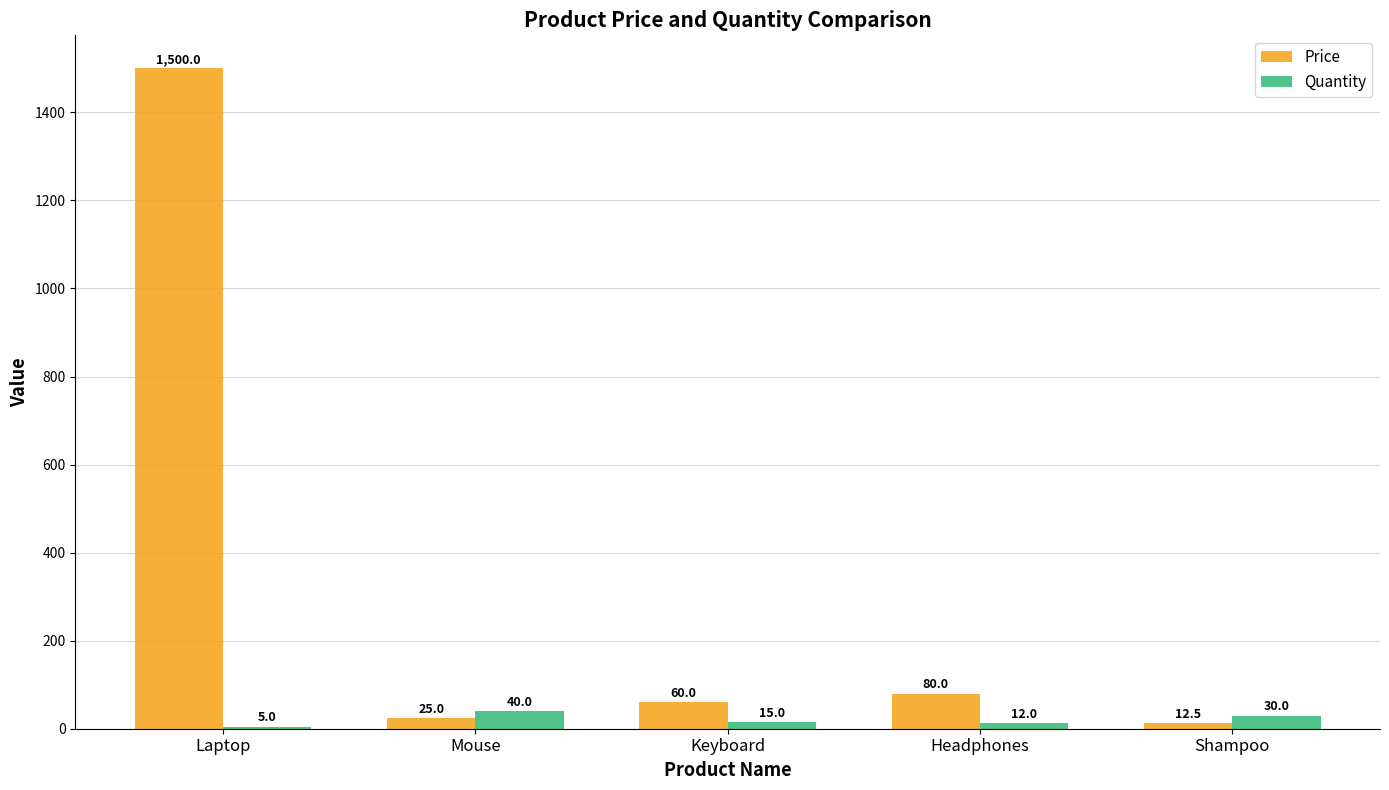

What is the spread (max minus min) of values at Headphones?

68.0